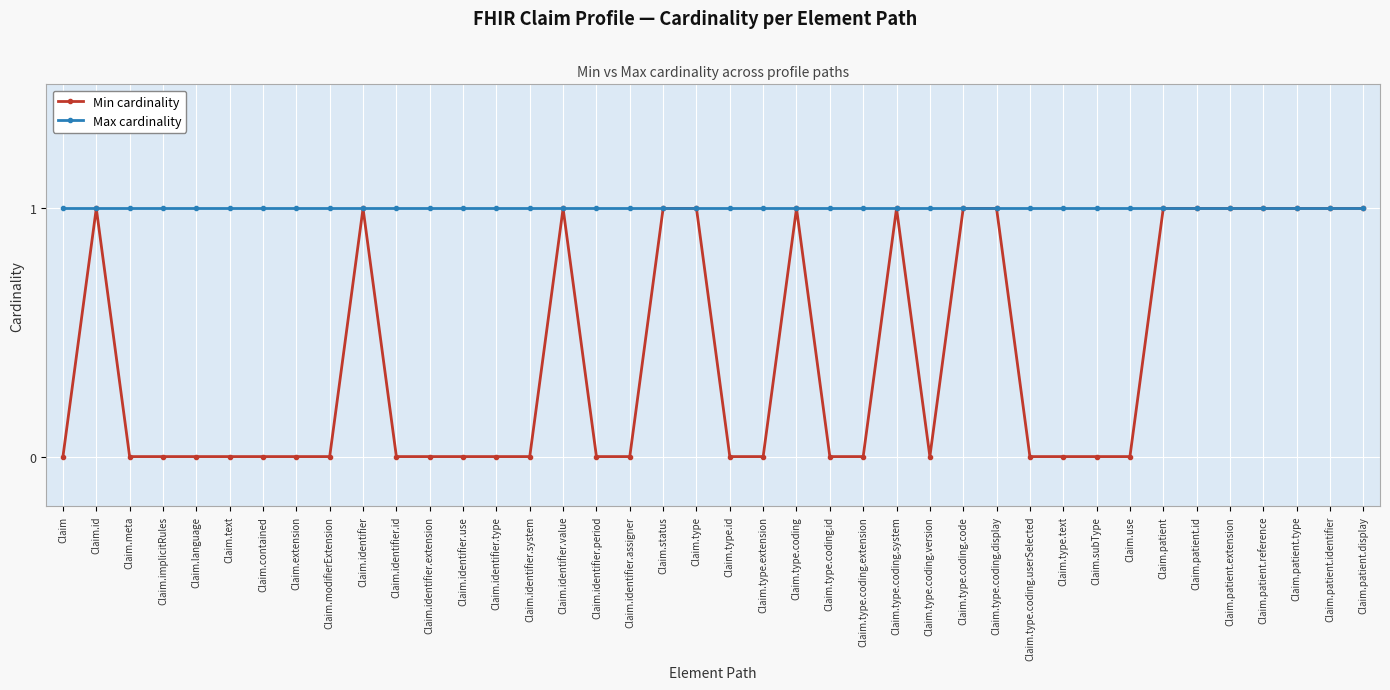

At Claim.type.text, list the series in order from smallest to largest.

Min cardinality, Max cardinality